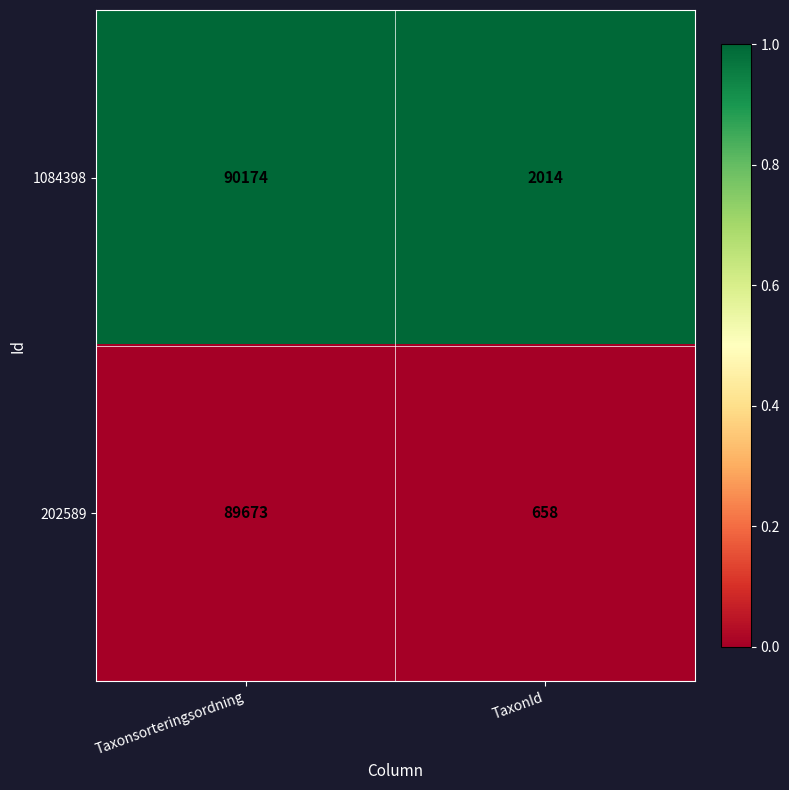

Reading left to right, list all the values displayed in this chart.

1084398: Taxonsorteringsordning=90174	TaxonId=2014
202589: Taxonsorteringsordning=89673	TaxonId=658